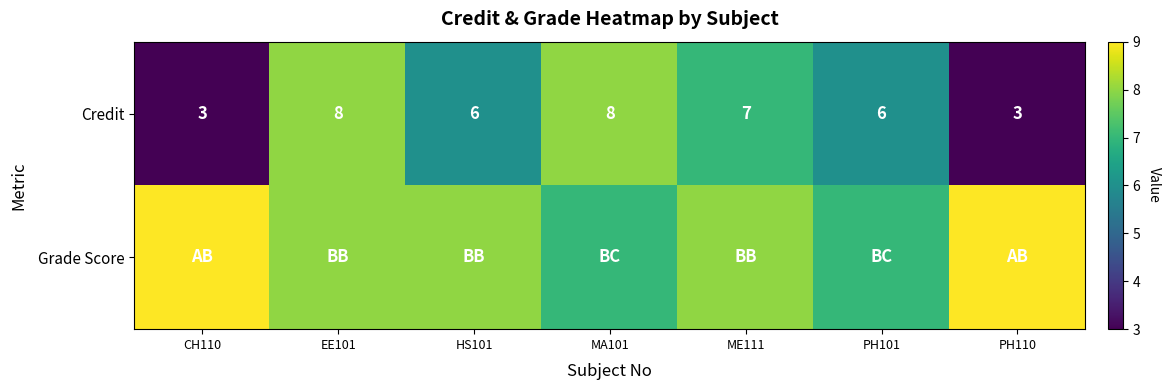

What is the difference between the second highest and minimum values in the Credit series?

5